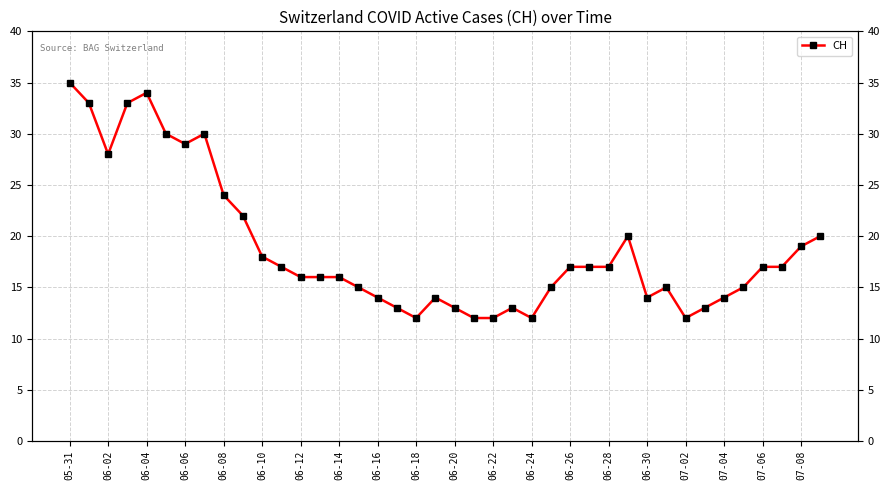

What is the sum of all values?

753